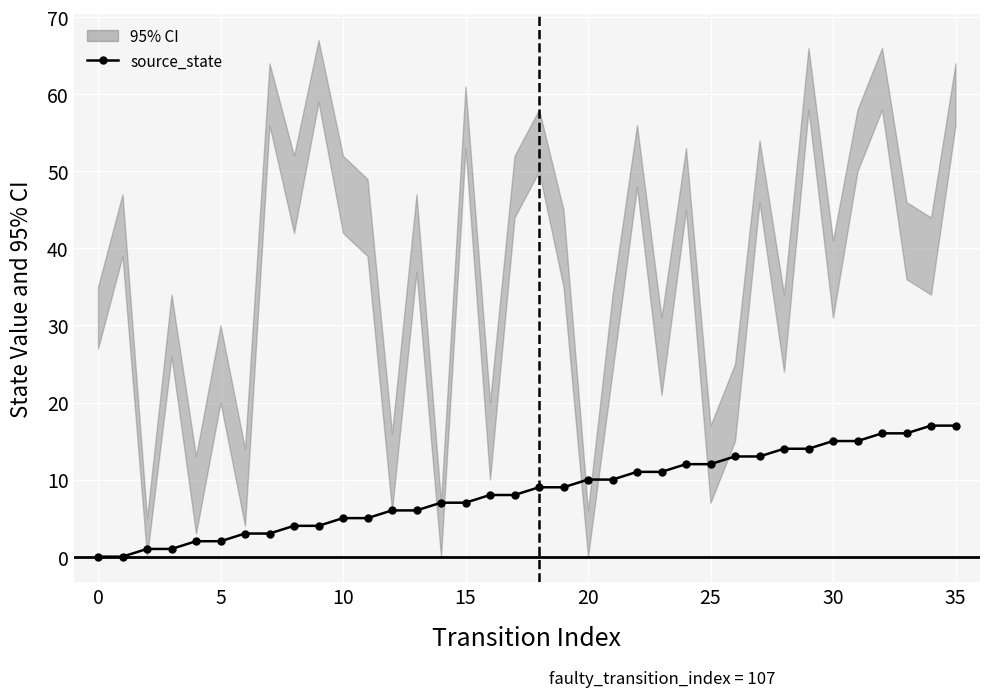

What is the sum of the source_state values at 13 and −5?

6